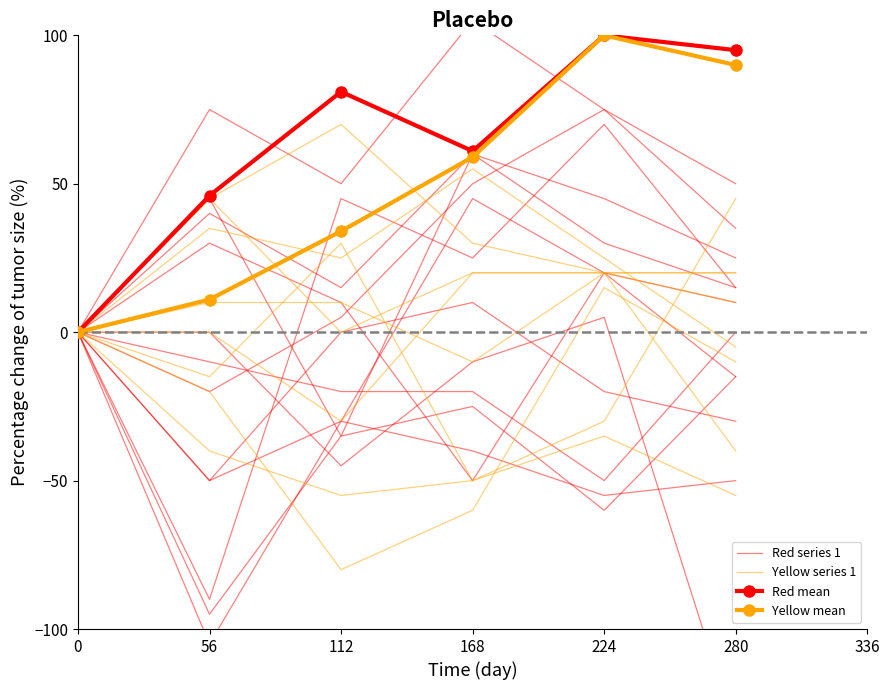

At which category does the chart reach its peak across all series?

224